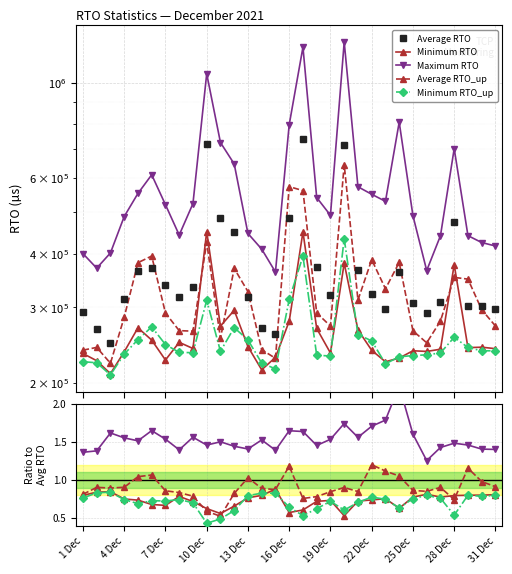

What are all the series names shown in the legend?

Average RTO, Minimum RTO, Maximum RTO, Average RTO_up, Minimum RTO_up